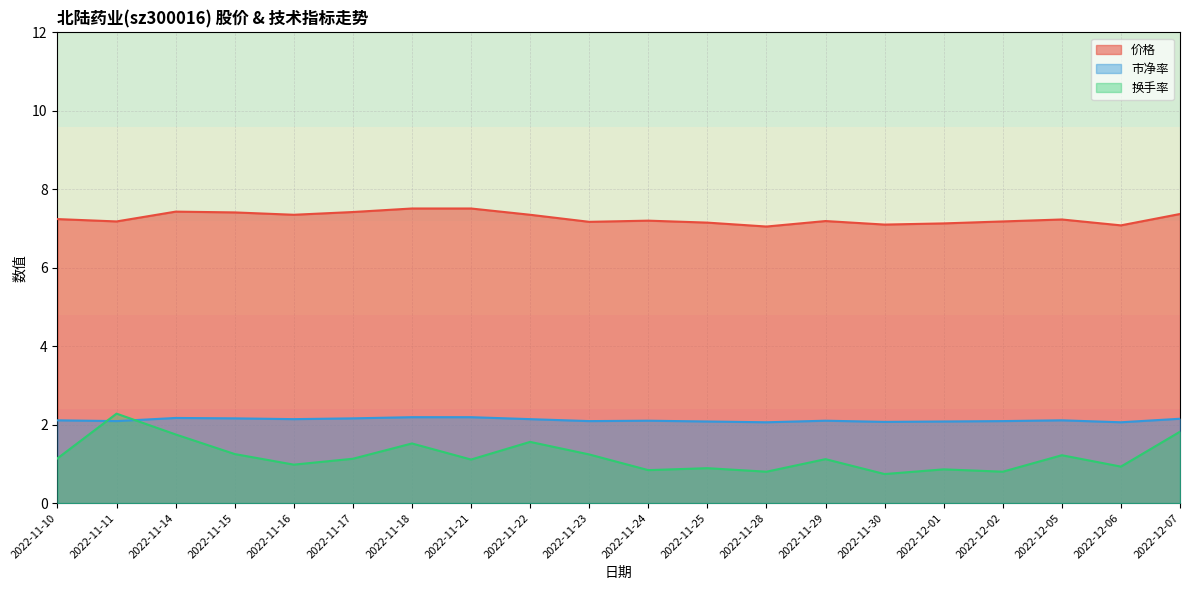

Rank the categories by 价格 value from lowest to highest.

2022-11-28, 2022-12-06, 2022-11-30, 2022-12-01, 2022-11-25, 2022-11-23, 2022-11-11, 2022-12-02, 2022-11-29, 2022-11-24, 2022-12-05, 2022-11-10, 2022-11-16, 2022-11-22, 2022-12-07, 2022-11-15, 2022-11-17, 2022-11-14, 2022-11-18, 2022-11-21